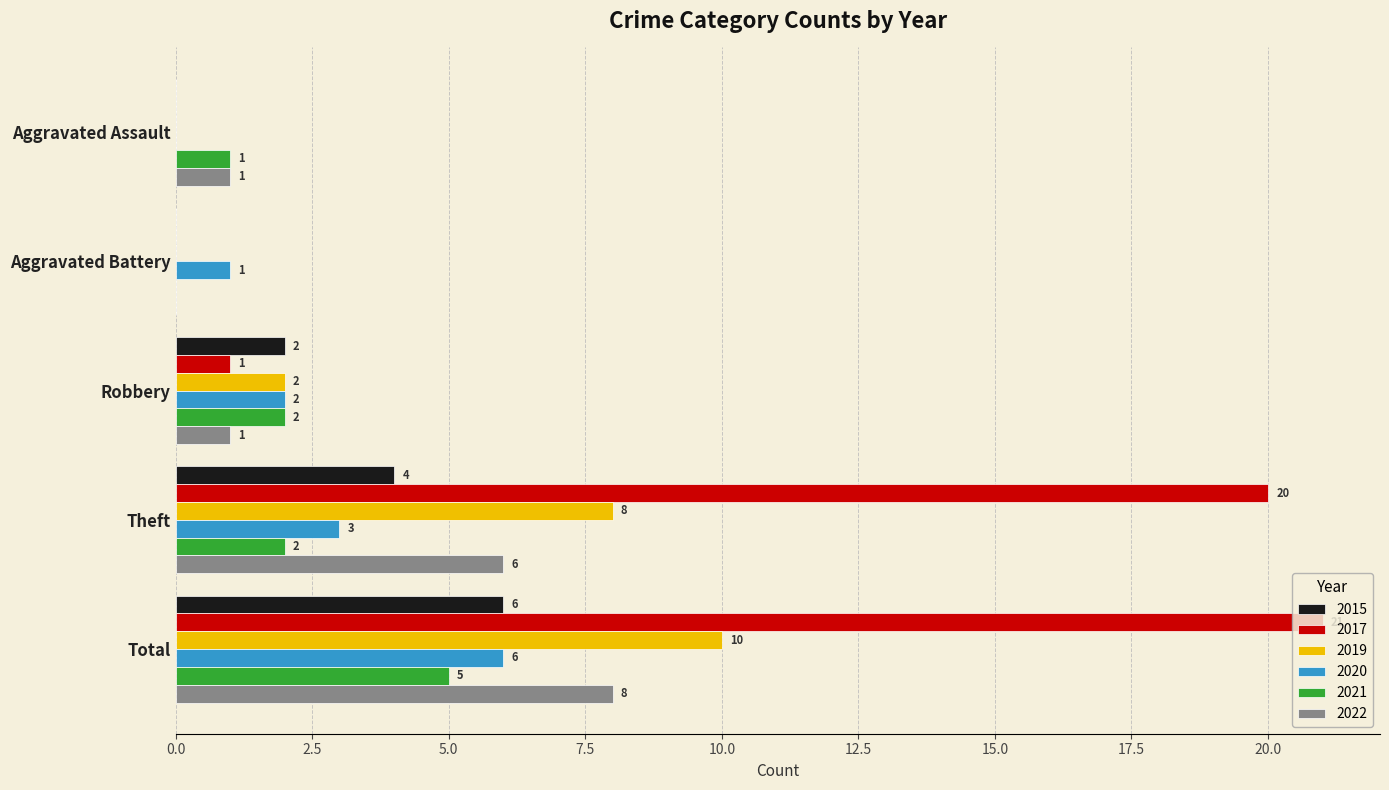

What is the maximum value for 2021?

5